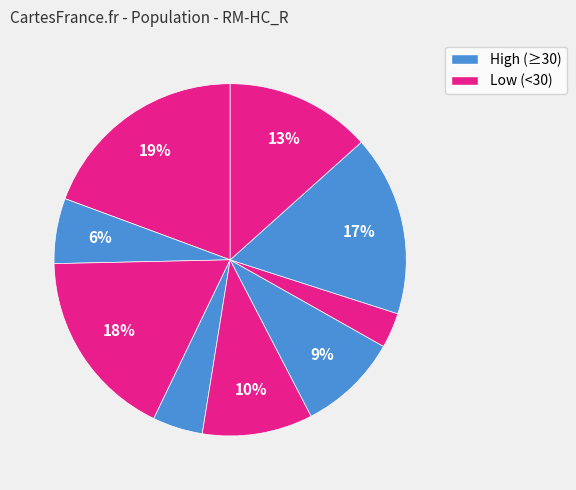

To the nearest percent, what is the difference between the largest and smallest slice percentages?

16%